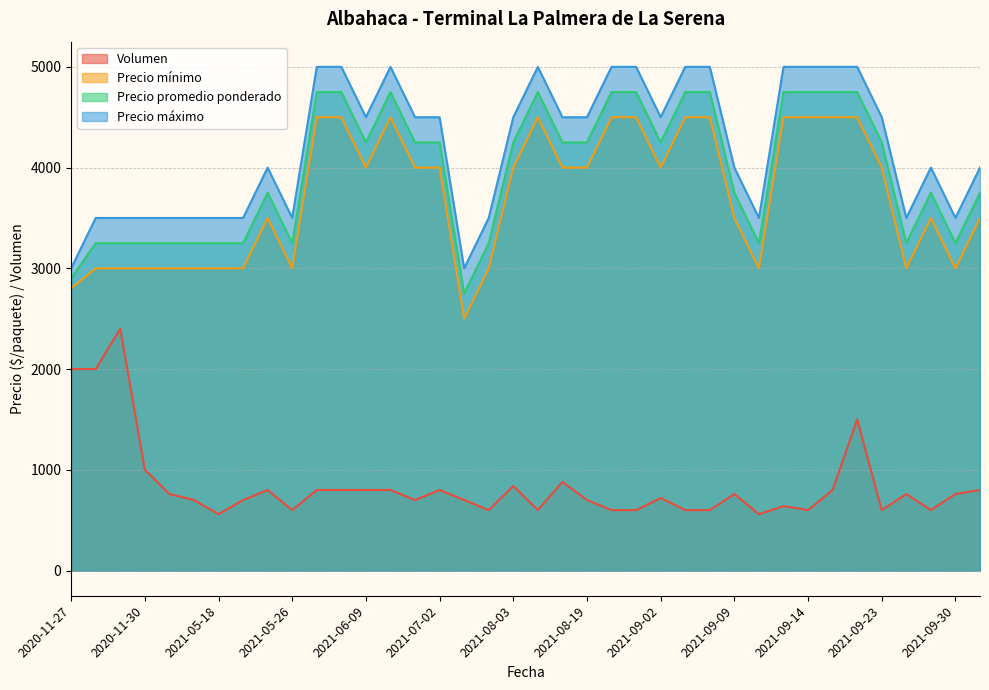

Which category has the highest value in the Volumen series?

2020-12-07